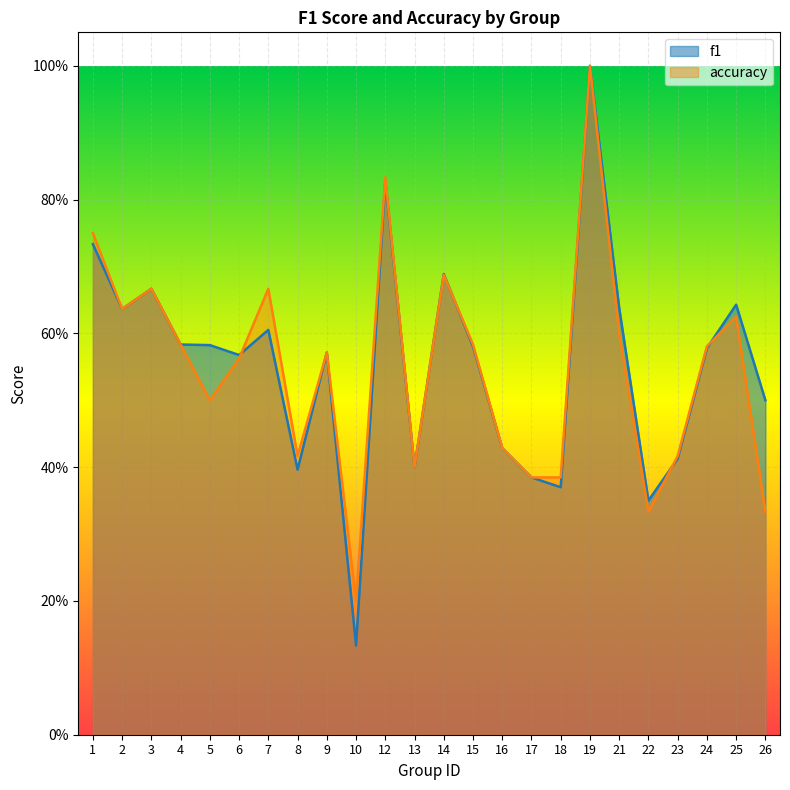

Reading left to right, transcribe all the data shown in this chart.

f1: 1=0.7	2=0.6	3=0.7	4=0.6	5=0.6	6=0.6	7=0.6	8=0.4	9=0.6	10=0.1	12=0.8	13=0.4	14=0.7	15=0.6	16=0.4	17=0.4	18=0.4	19=1.0	21=0.6	22=0.4	23=0.4	24=0.6	25=0.6	26=0.5
accuracy: 1=0.8	2=0.6	3=0.7	4=0.6	5=0.5	6=0.6	7=0.7	8=0.4	9=0.6	10=0.2	12=0.8	13=0.4	14=0.7	15=0.6	16=0.4	17=0.4	18=0.4	19=1.0	21=0.6	22=0.3	23=0.4	24=0.6	25=0.6	26=0.3